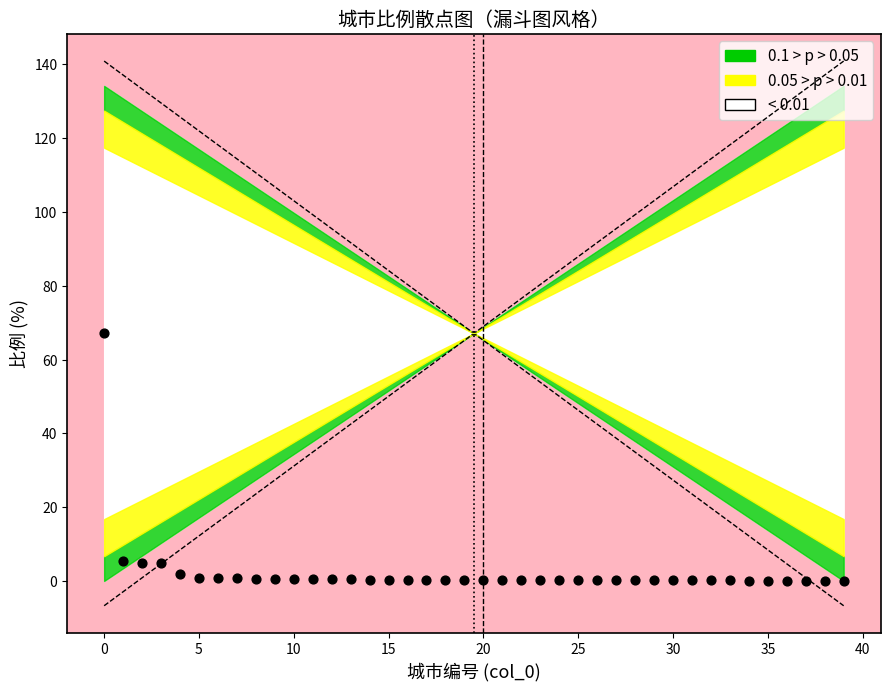

What is the range of Y values (max minus min)?

67.0